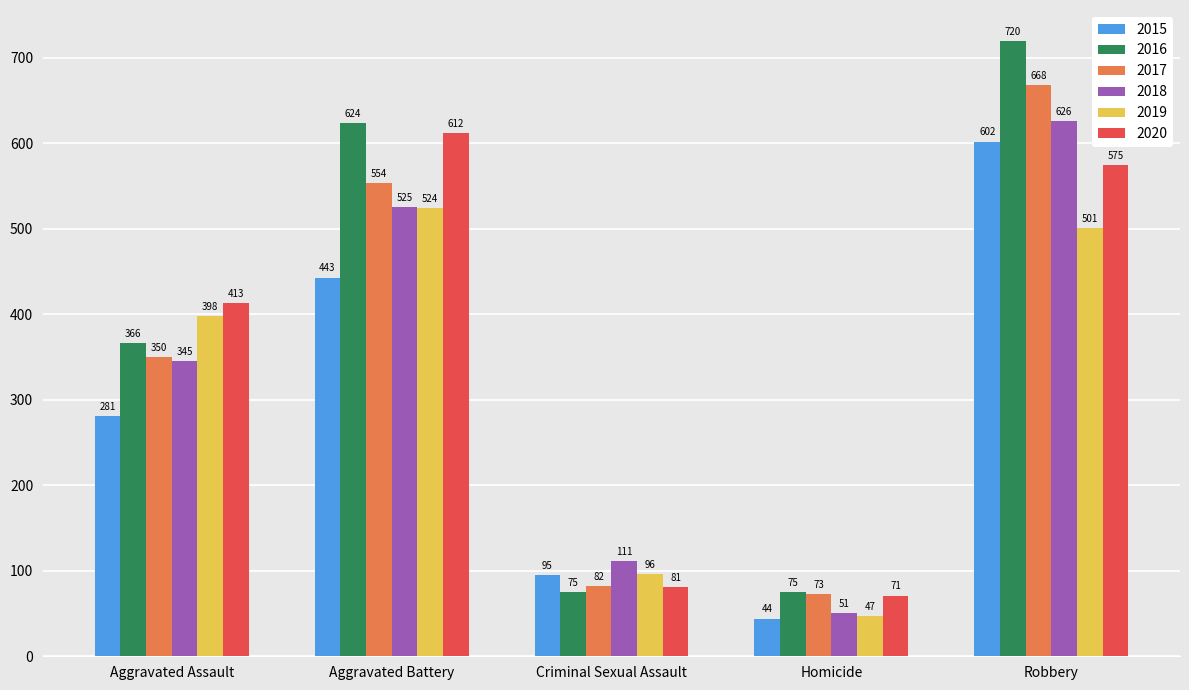

Reading right to left, transcribe all the data shown in this chart.

2015: 602	44	95	443	281
2016: 720	75	75	624	366
2017: 668	73	82	554	350
2018: 626	51	111	525	345
2019: 501	47	96	524	398
2020: 575	71	81	612	413